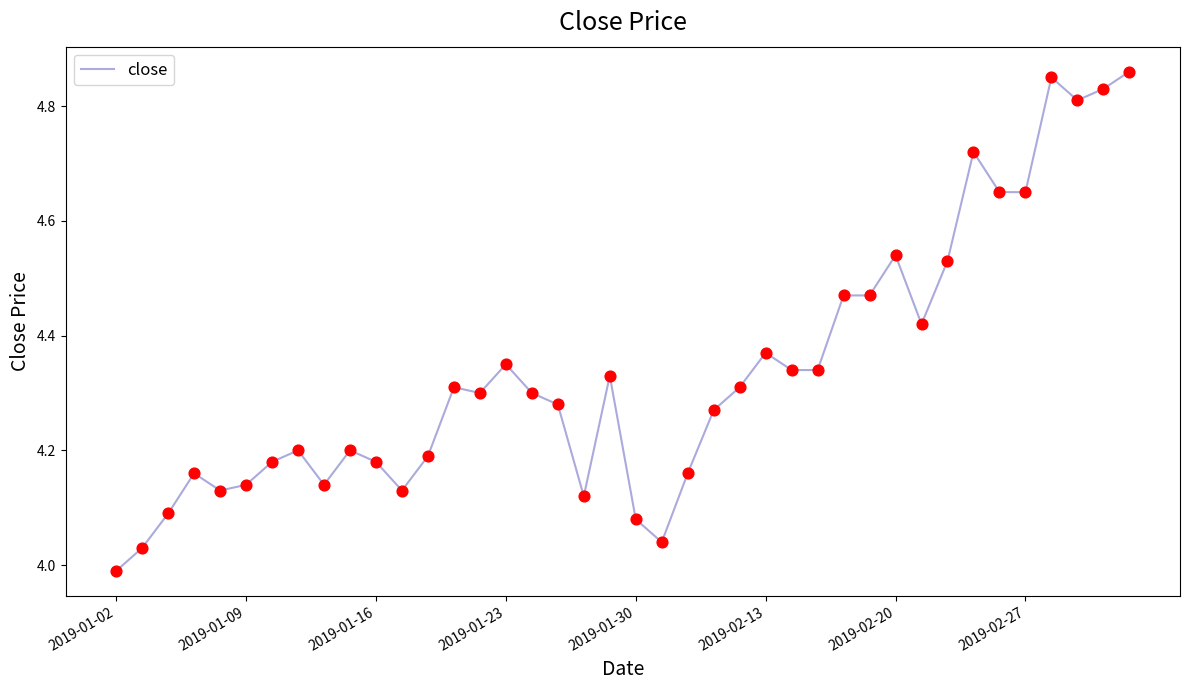

What is the difference between the maximum and minimum values?

0.9